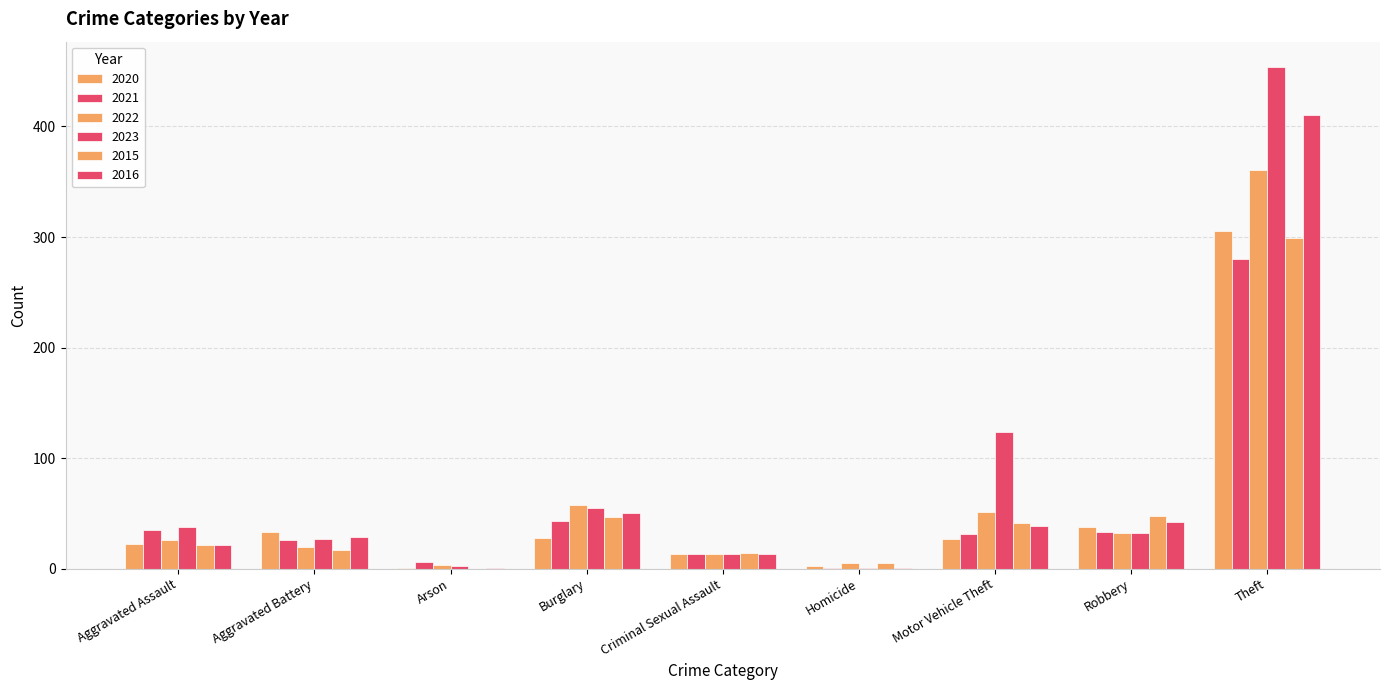

Is the value of 2023 at Theft greater than the value of 2016 at Theft?

Yes